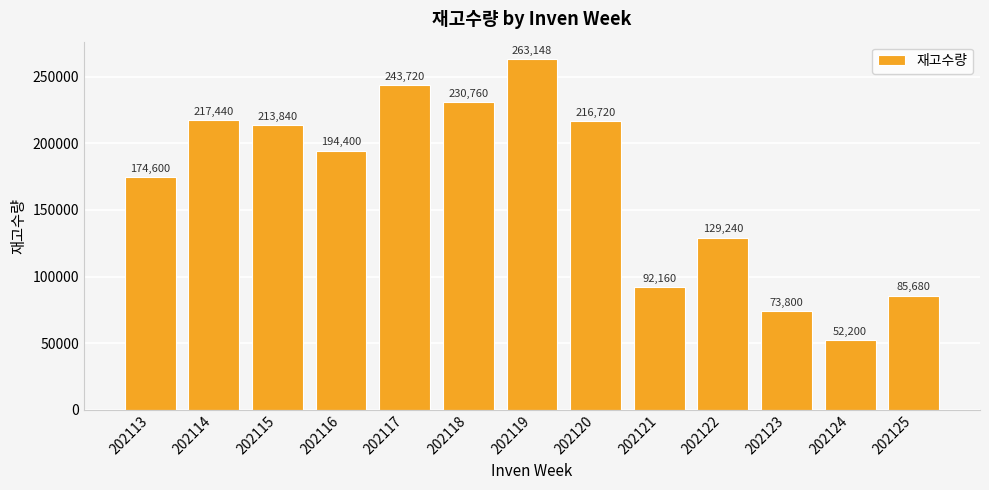

Where does the data first go above 194400?

202114